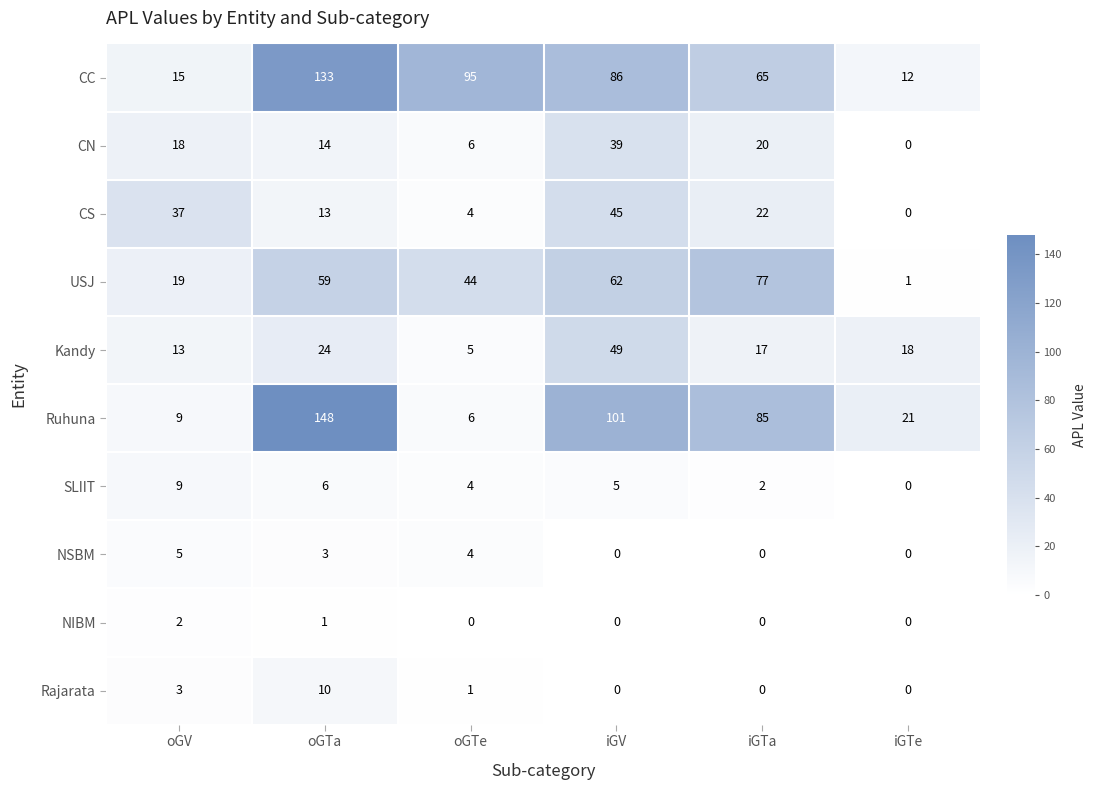

What is the spread (max minus min) of values at iGTe?

21